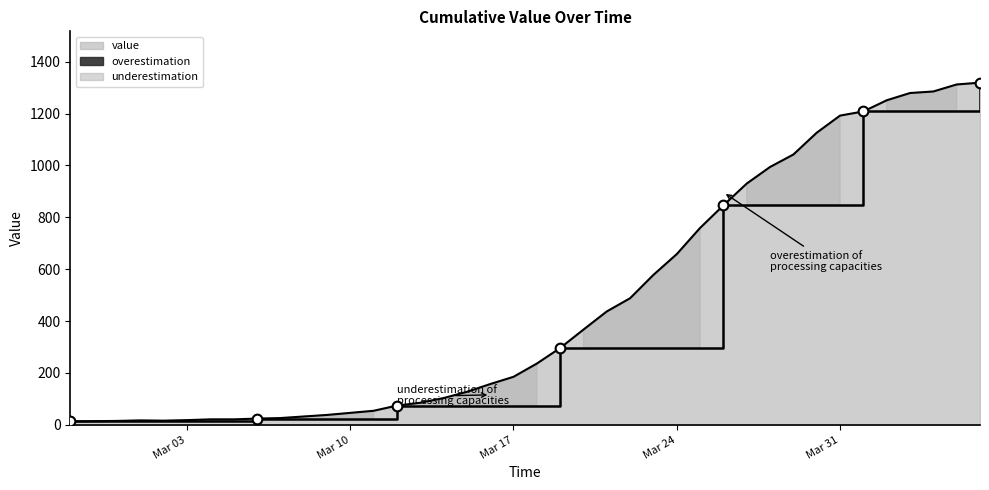

What is the approximate value at 2020-03-19, to the nearest 50?

300